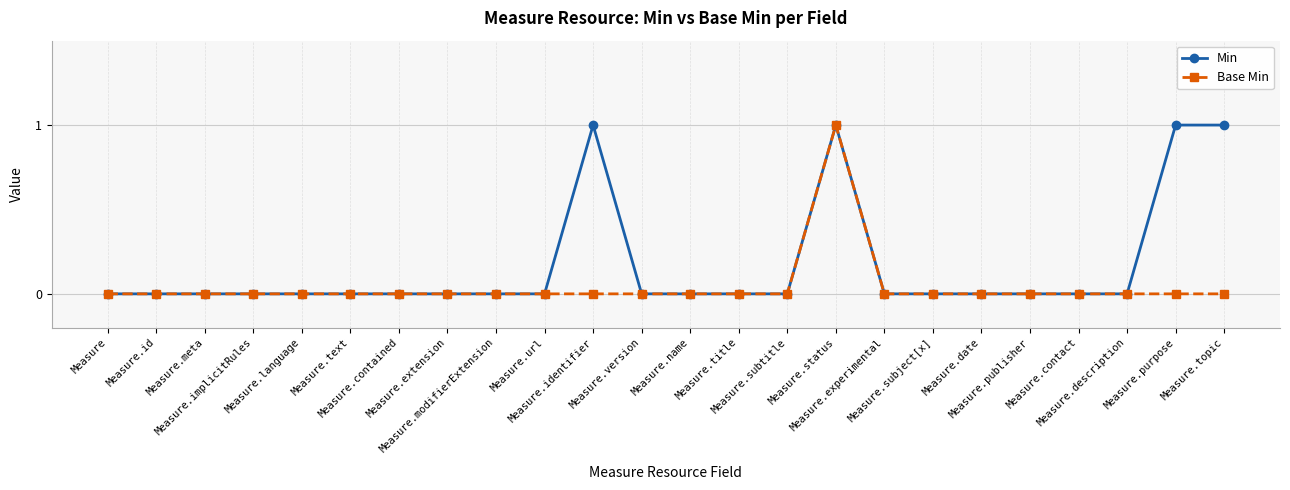

What is the sum of all Min values?

4